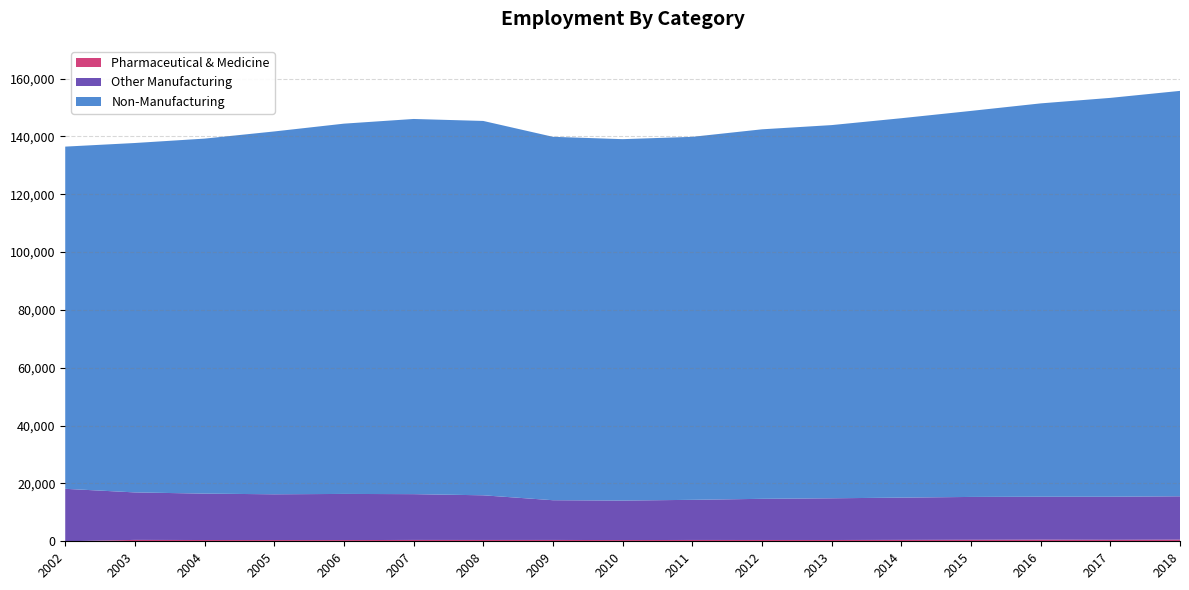

Reading left to right, transcribe all the data shown in this chart.

Total: 2002=136485	2003=137736	2004=139252	2005=141730	2006=144427	2007=146047	2008=145362	2009=139877	2010=139064	2011=139869	2012=142469	2013=143929	2014=146305	2015=148834	2016=151436	2017=153337	2018=155761
Manufacturing: 2002=18147	2003=16902	2004=16484	2005=16253	2006=16377	2007=16302	2008=15904	2009=14202	2010=14081	2011=14336	2012=14686	2013=14869	2014=15100	2015=15338	2016=15408	2017=15408	2018=15560
Pharmaceutical: 2002=0	2003=481	2004=438	2005=420	2006=417	2007=468	2008=457	2009=462	2010=423	2011=458	2012=451	2013=448	2014=486	2015=521	2016=556	2017=518	2018=563